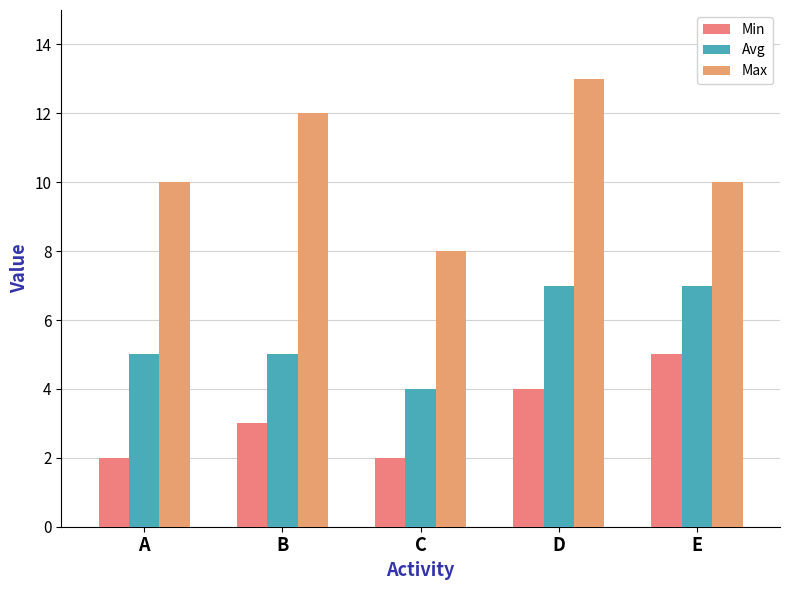

What is the difference between the highest and lowest values at E?

5